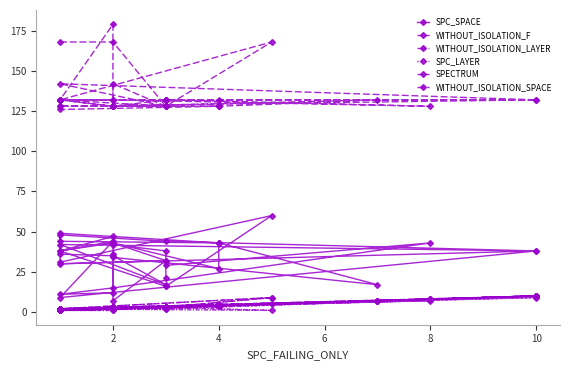

At which label does SPC_LAYER first exceed 2?

4